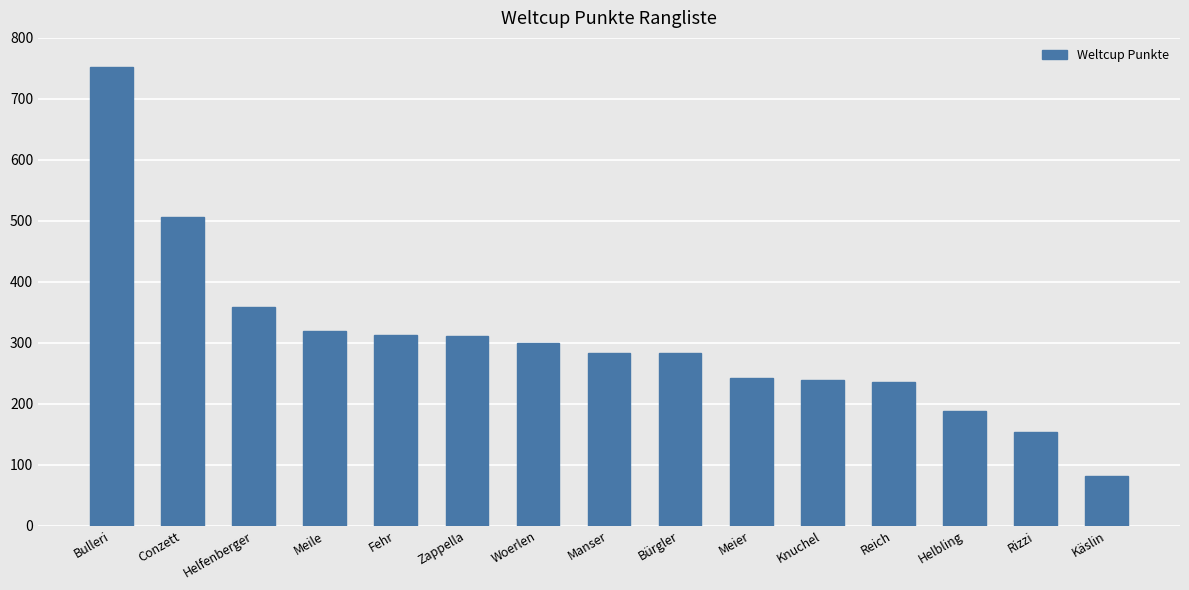

What is the difference between the second highest and second lowest values?

353